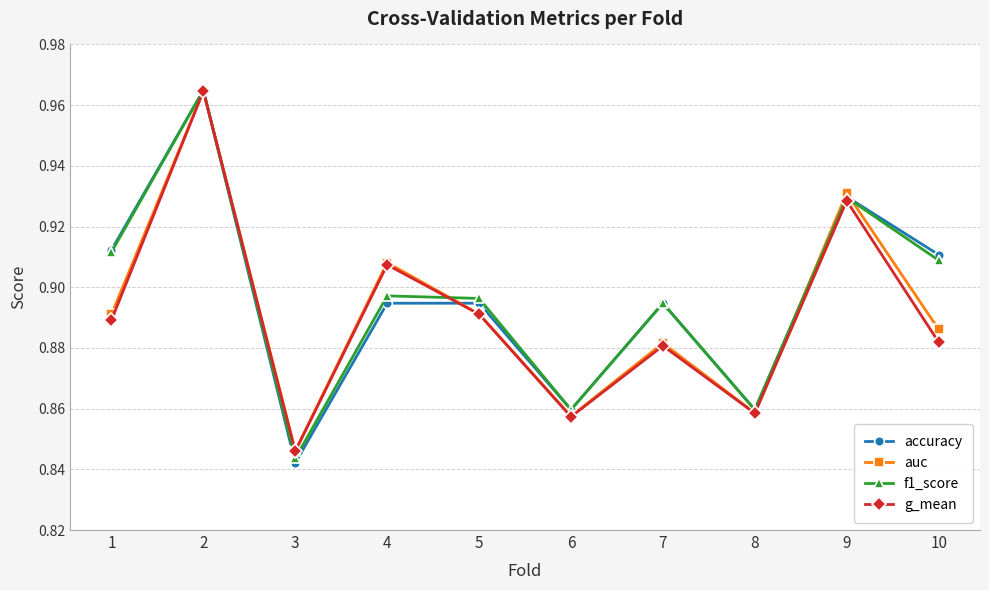

At which category does auc reach its first local valley?

3